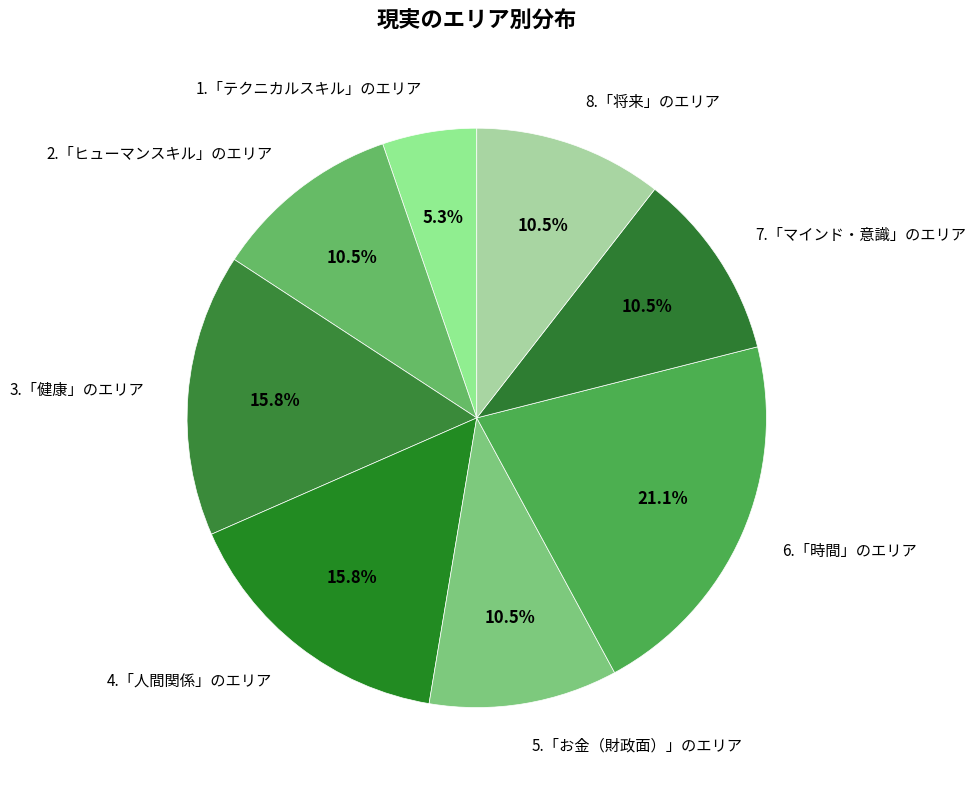

To the nearest percent, what is the difference between the 3.「健康」のエリア and 7.「マインド・意識」のエリア slice percentages?

5%